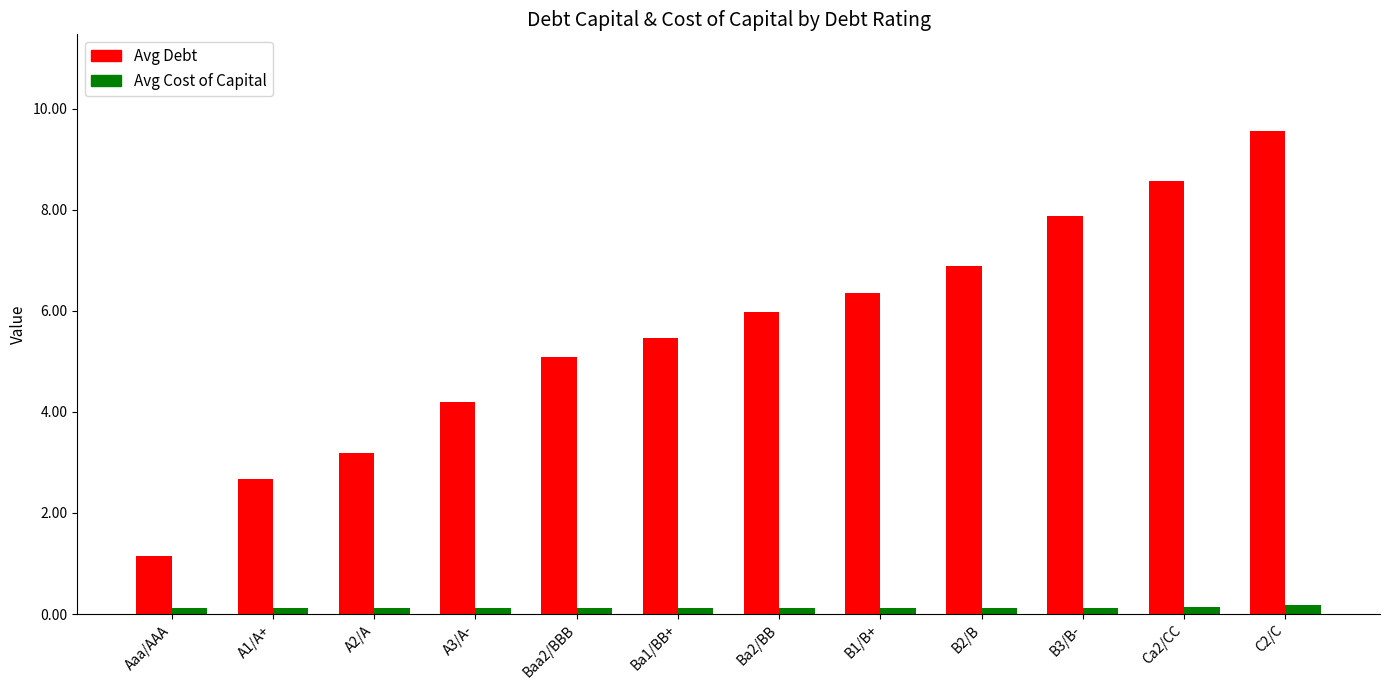

List the series in order of their overall mean, highest first.

Avg Debt, Avg Cost of Capital